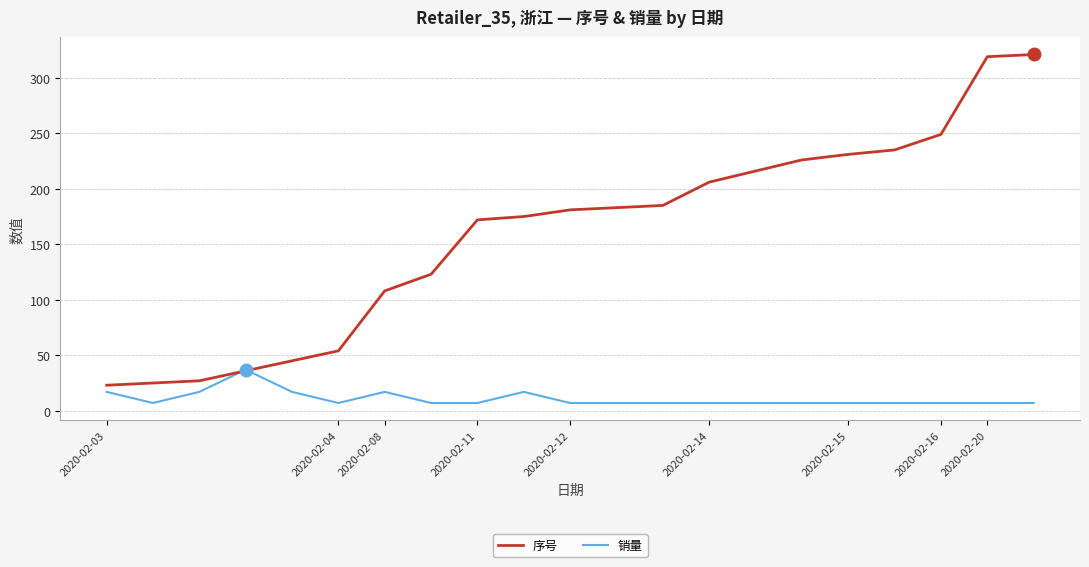

Which series has the largest total across all categories?

序号